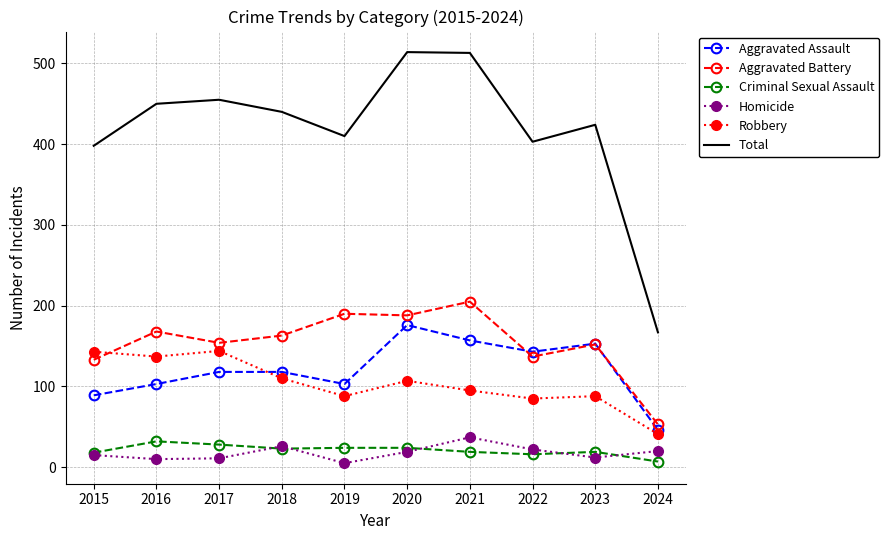

True or false: Homicide and Total cross at least once.

False